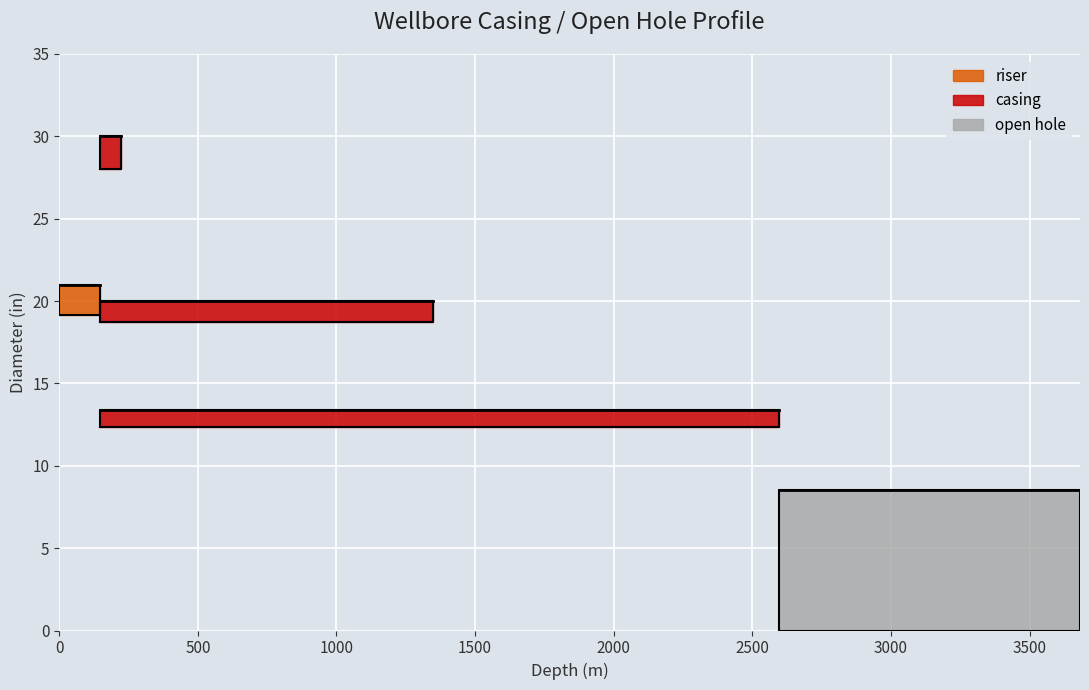

What is the maximum value for OD (in)?

30.0